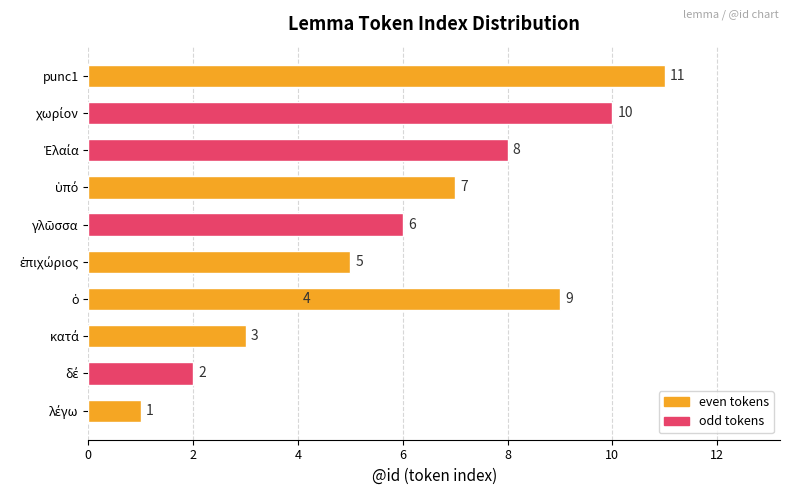

How many data points are less than 6?

5